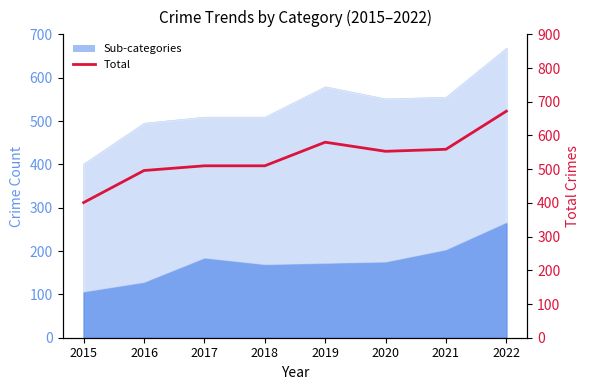

What is the average value?

535